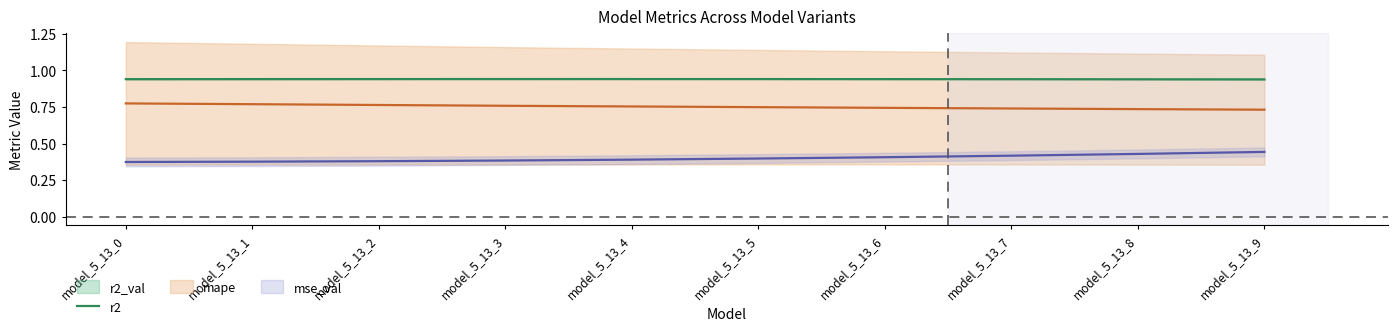

Does the chart have visible grid lines?

No